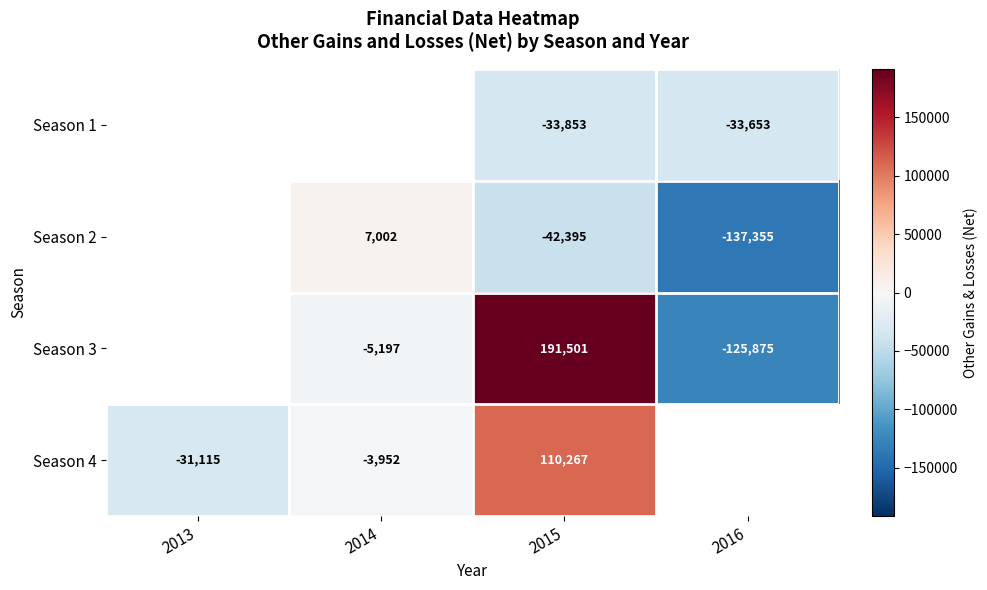

How many categories are shown in the chart?

4